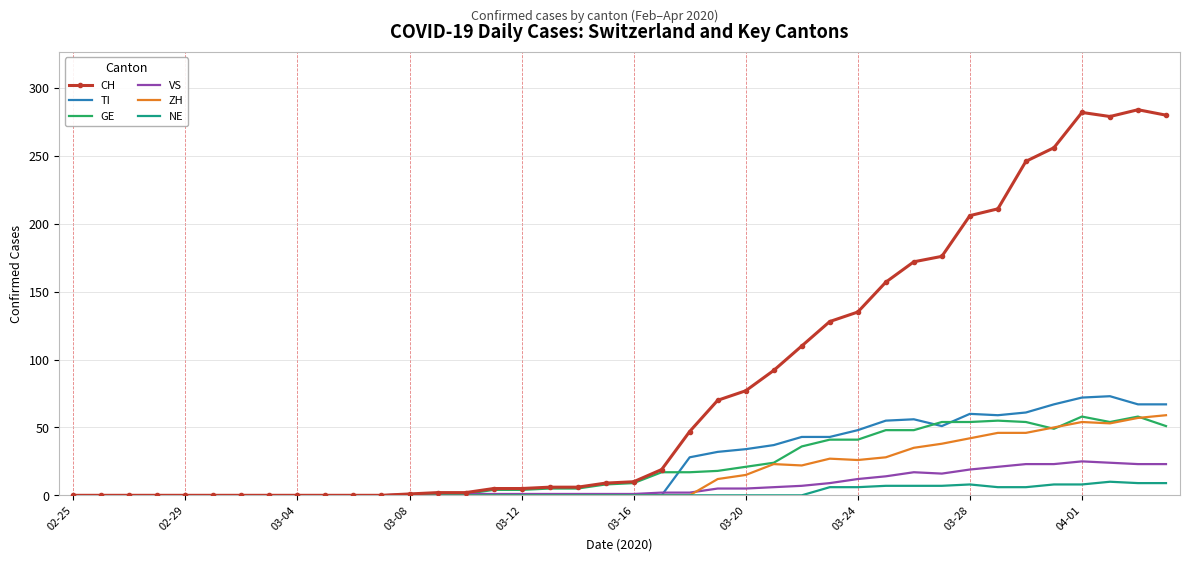

Which series has the largest total across all categories?

CH